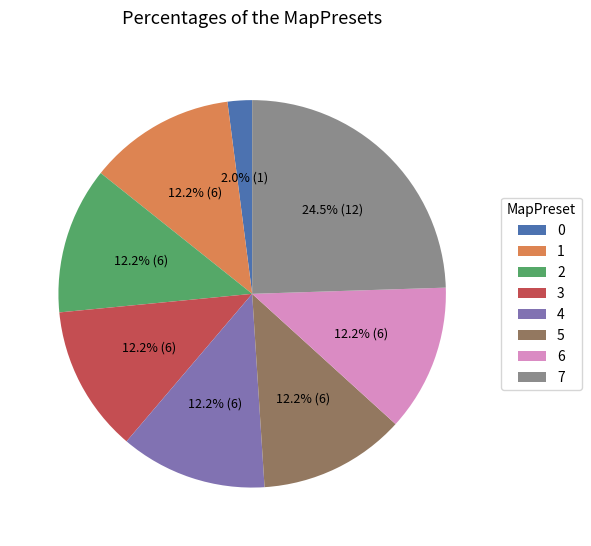

To the nearest percent, what is the combined percentage of 0 and 5?

14%